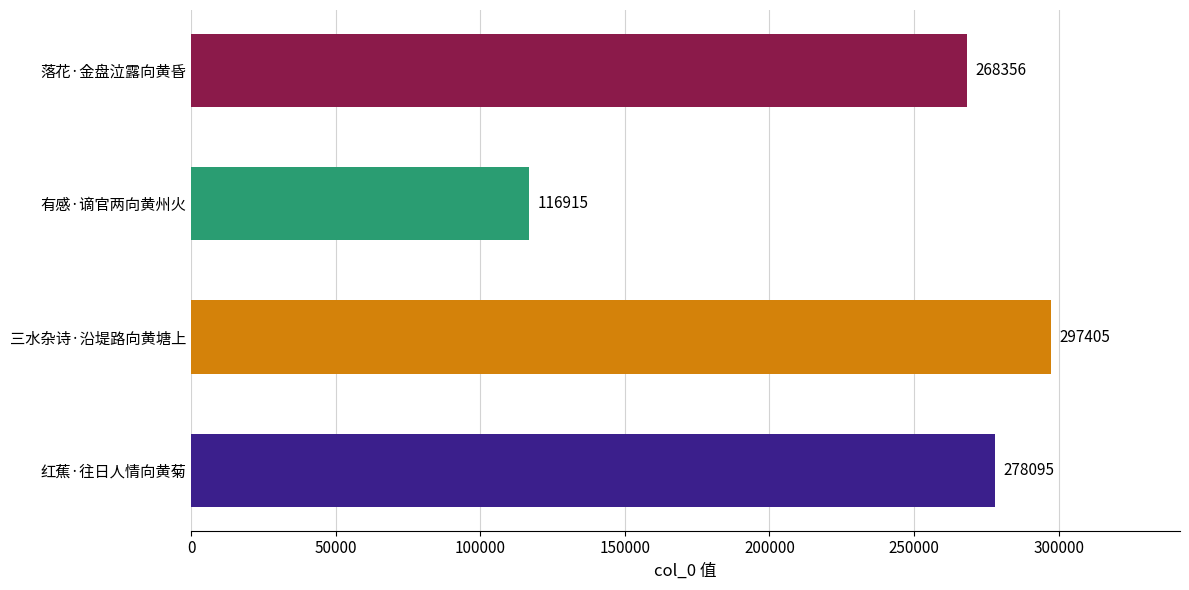

What is the approximate value at 红蕉·往日人情向黄菊, to the nearest 10?

278100